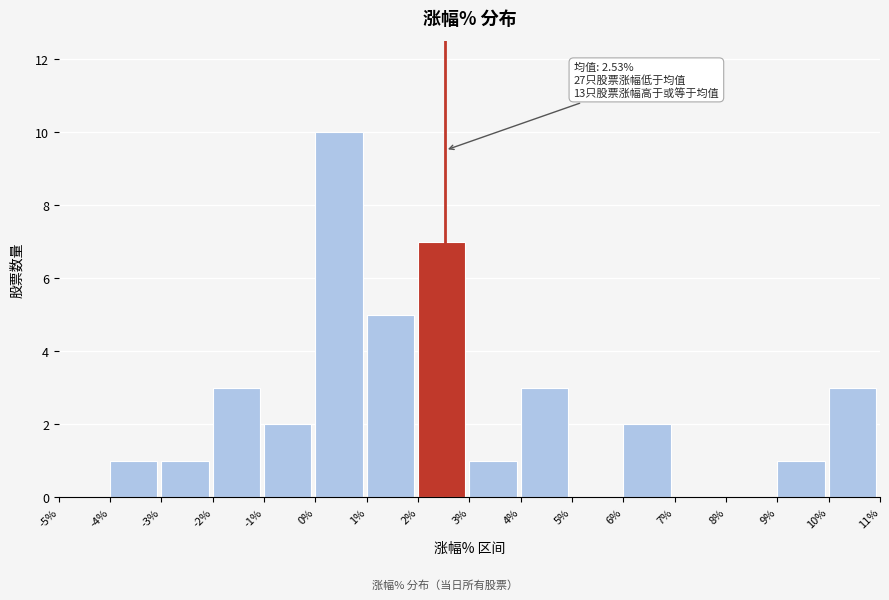

Which range on the x-axis has the tallest bar?

0% to 1%